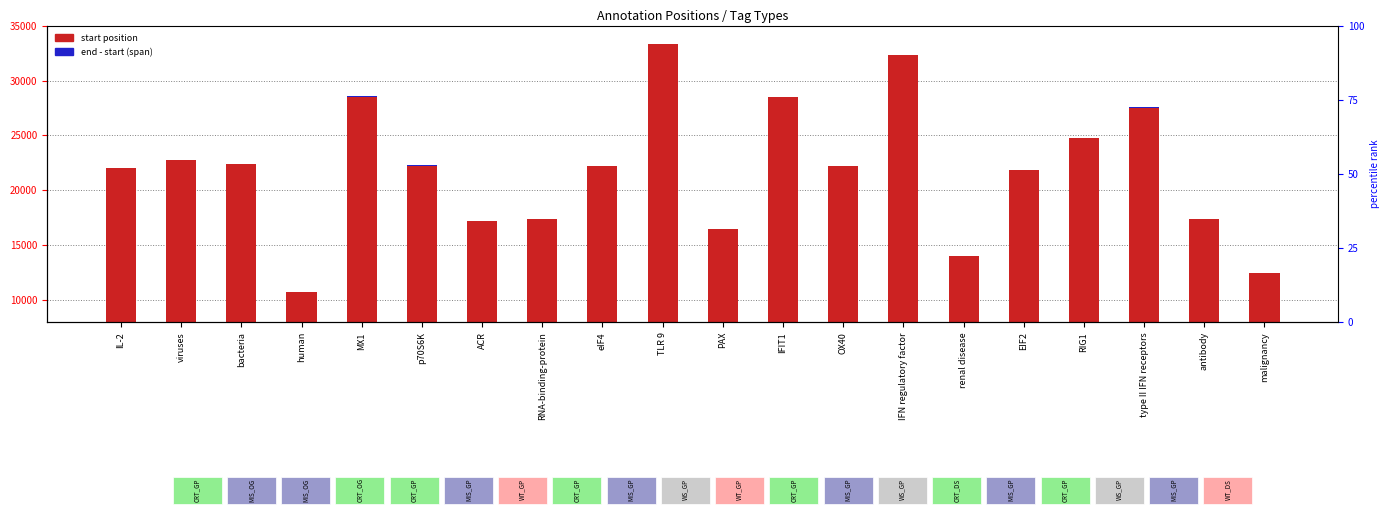

Which series has the largest range (max minus min)?

start position